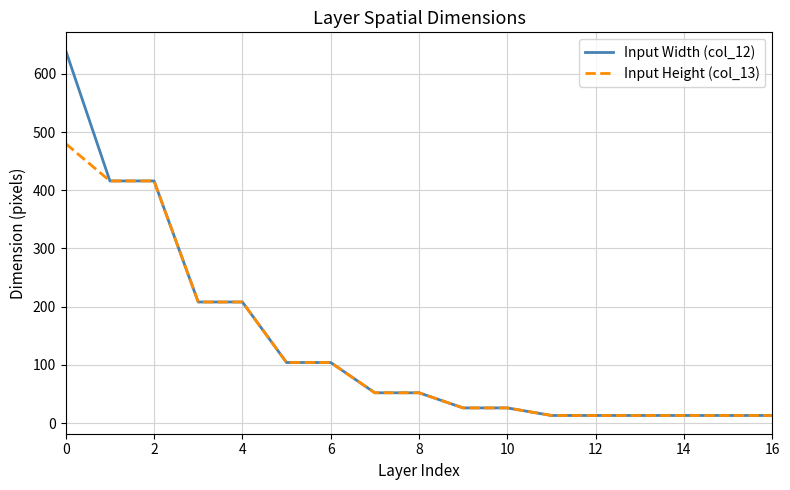

What is the difference between the maximum and minimum values in the Input Width (col_12) series?

627